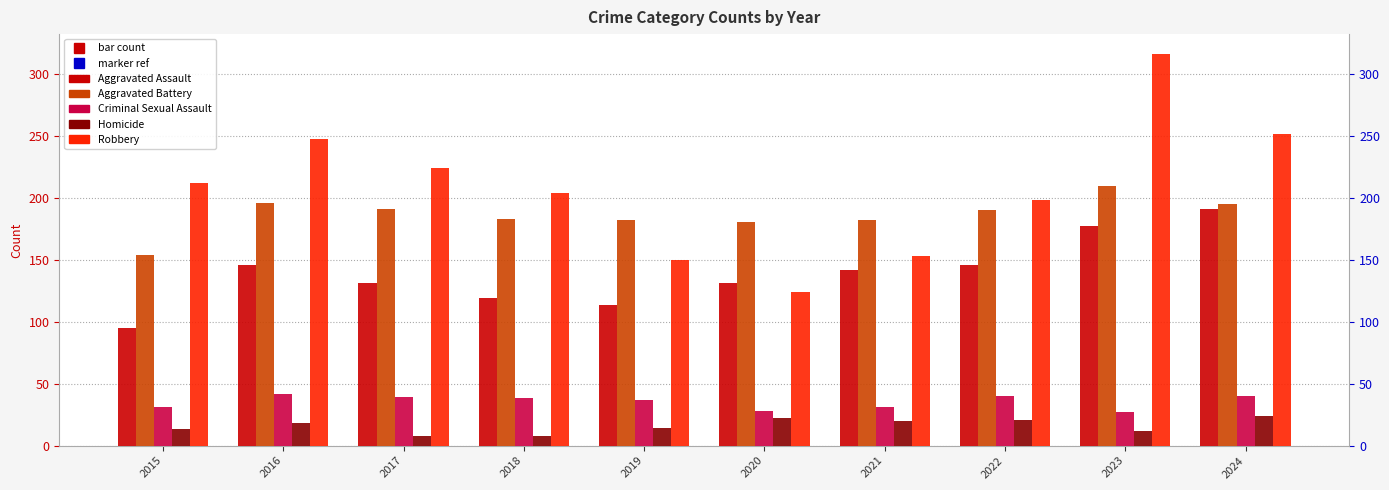

How many groups of bars are there?

10